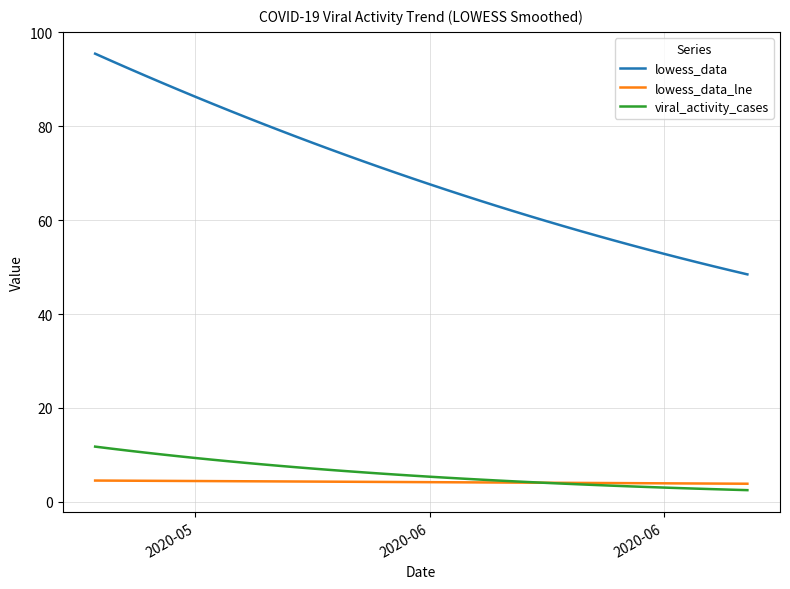

Which series has the largest total across all categories?

lowess_data